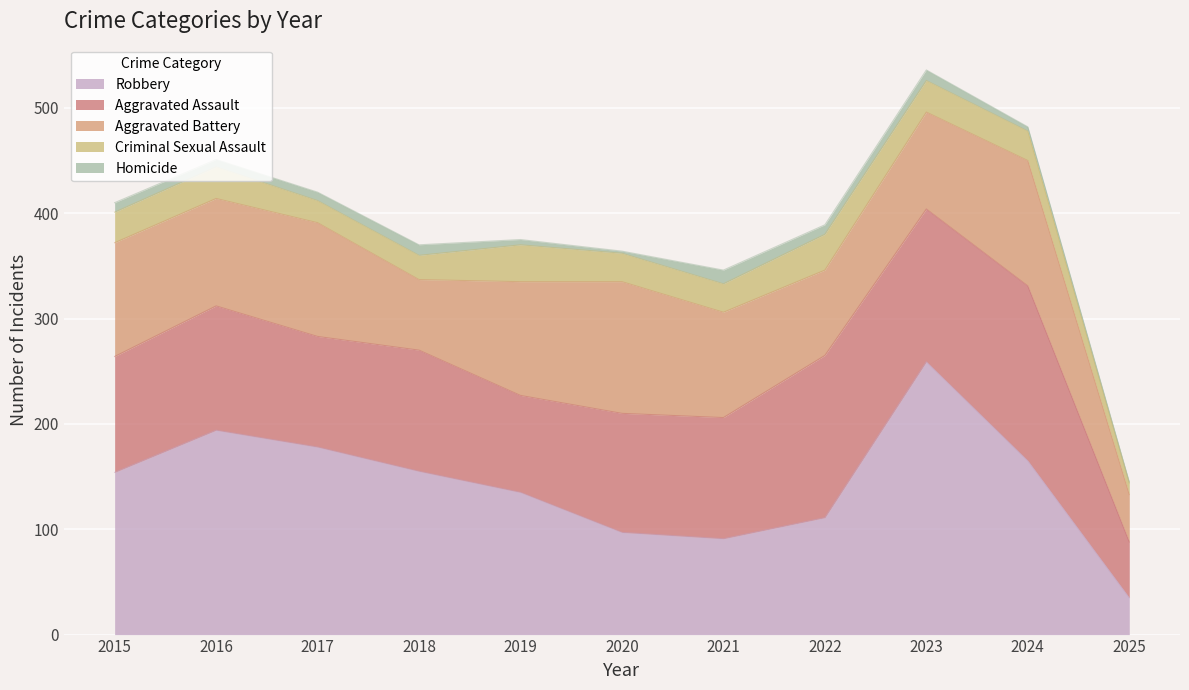

What is the total value across all series at 2024?

482